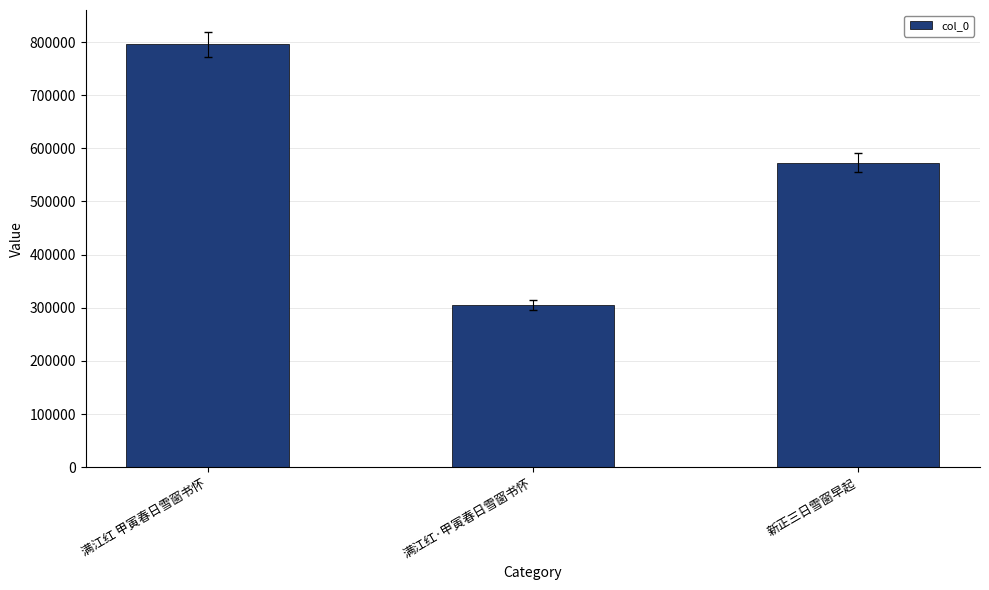

What is the average value?

557935